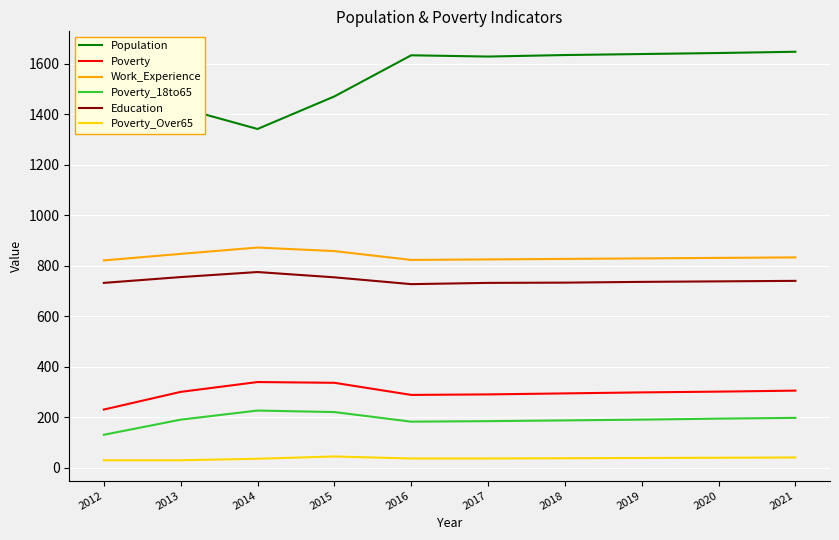

What is the smallest value displayed?

29